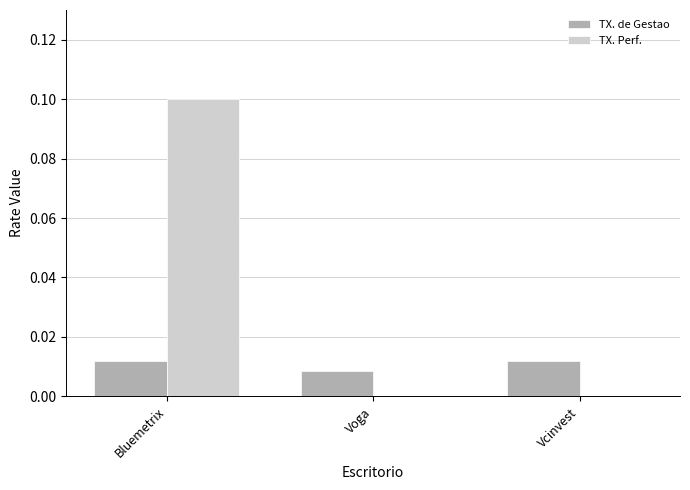

At which category is the sum across all series the highest?

Bluemetrix